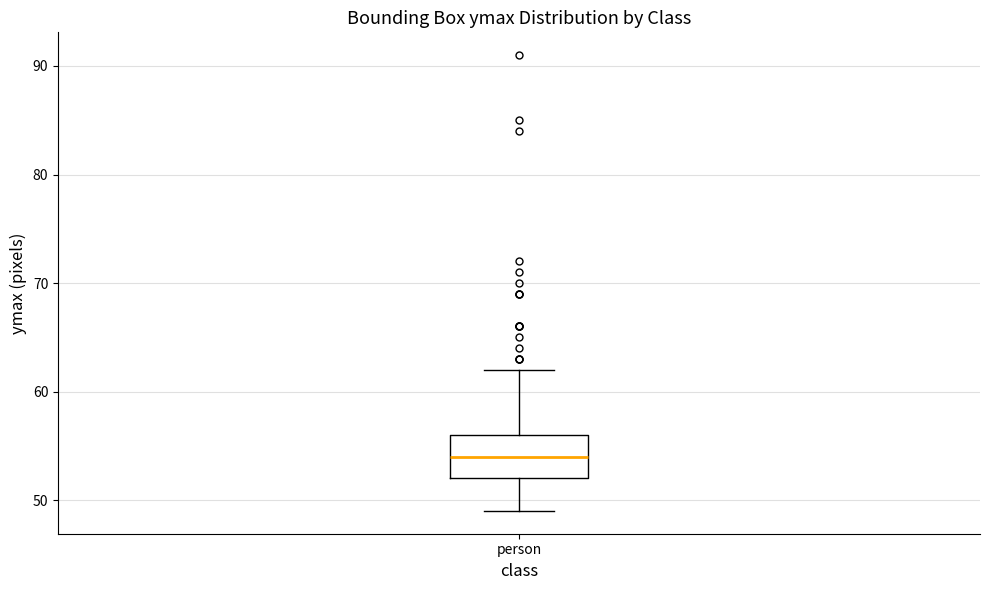

Where is the lower edge of the box for person on the y-axis? The values are not printed on the chart, so give them approximately, as read against the axis.

52